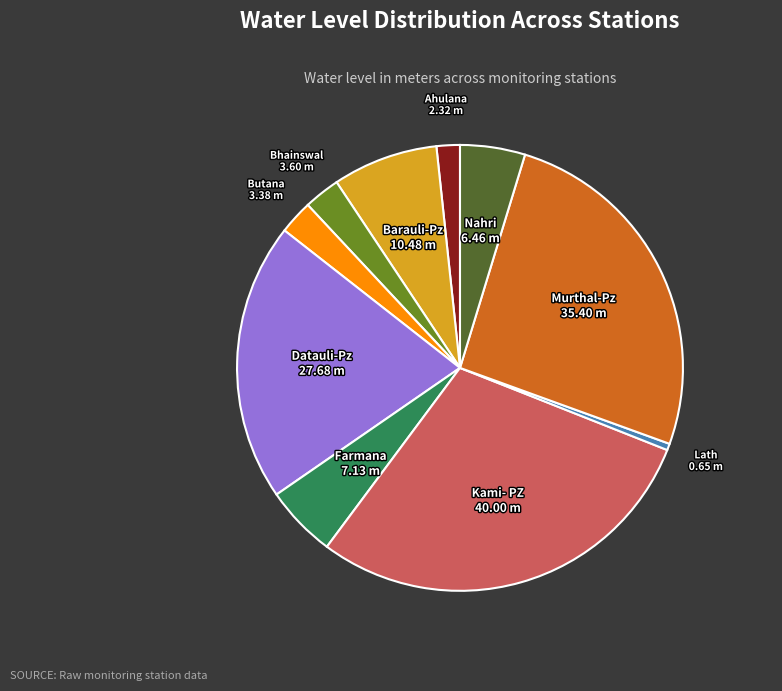

Is there a majority slice in this chart?

No